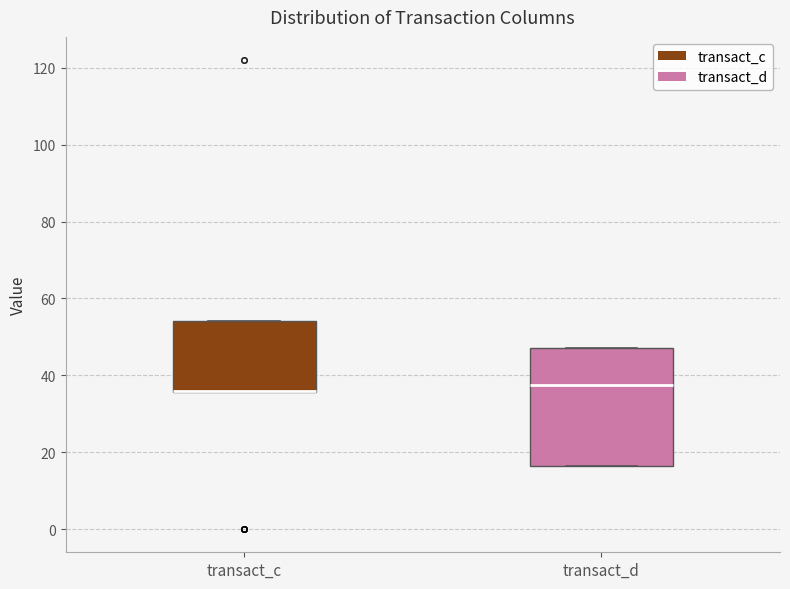

Reading left to right, transcribe this box plot: for each box, give where its median line is, the range the box spans, and where its two whiskers end, as read against the y-axis. The values are not printed on the chart, so give them approximately, as read against the axis.

transact_c: median 36 (drawn on the box's lower edge), box 36 to 54, whiskers 36 to 54
transact_d: median 38, box 16 to 48, whiskers 16 to 48